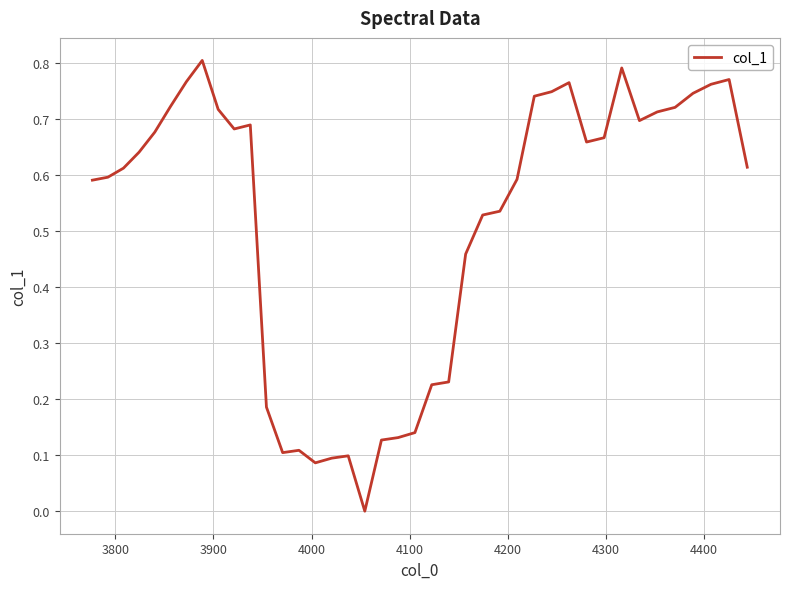

Does the chart display data point markers on the line(s)?

No